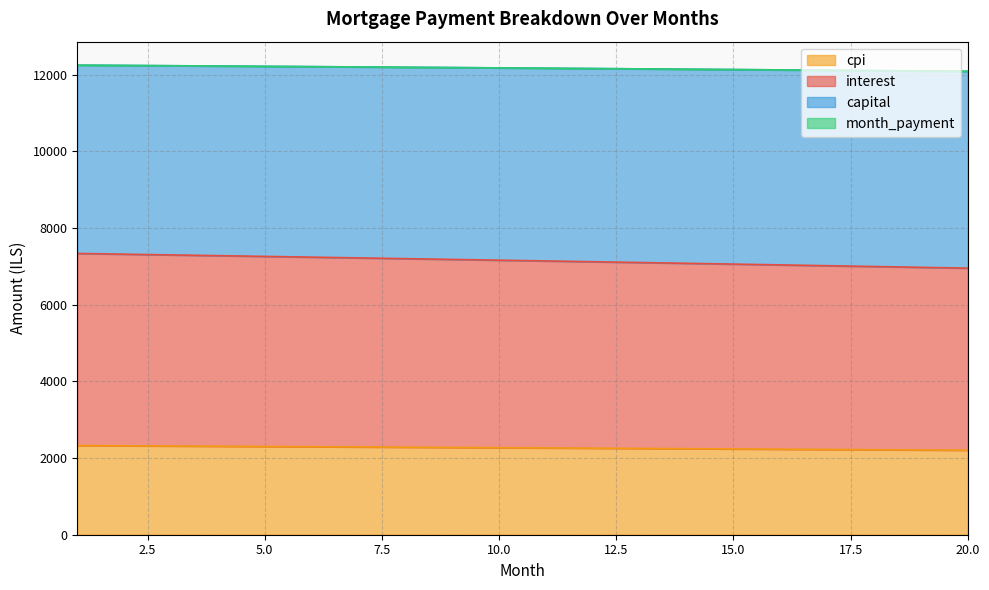

True or false: interest and capital cross at least once.

False